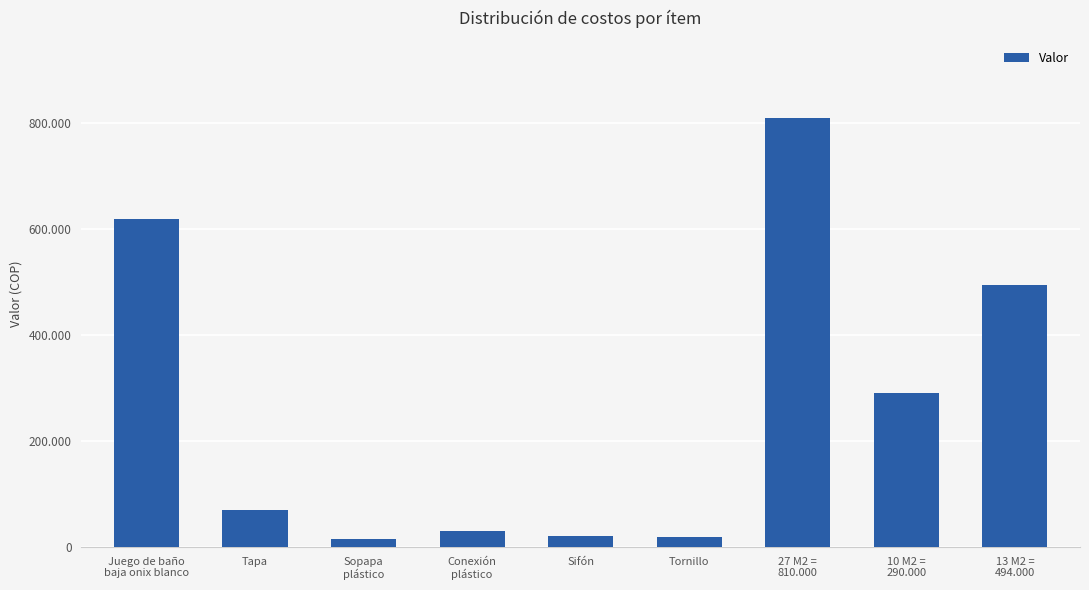

The chart shows a value of 620000 at Juego de baño
baja onix blanco. True or false?

True